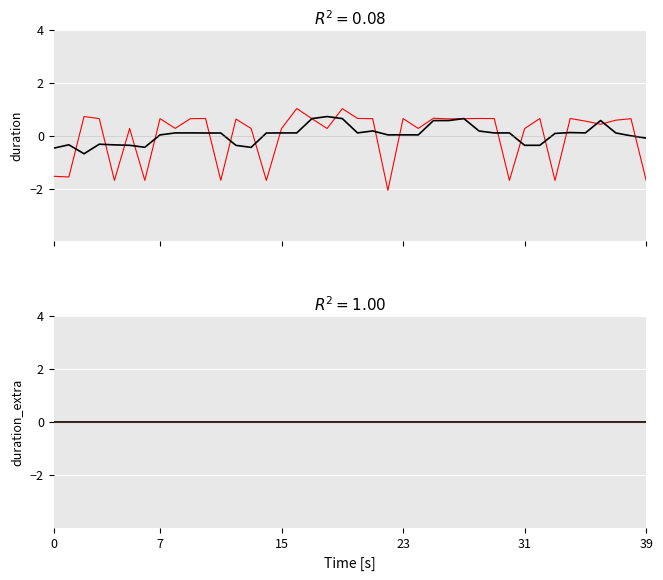

At which category does the chart reach its peak across all series?

16